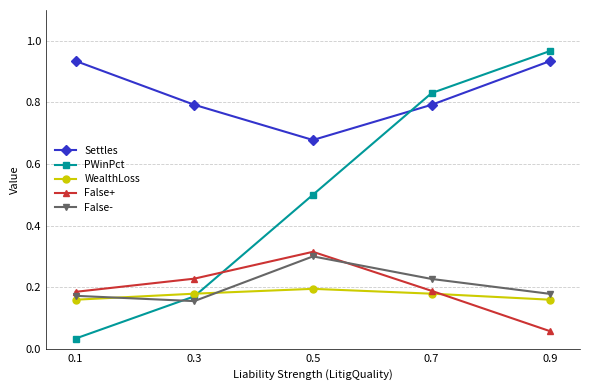

Which series has the widest spread of values?

PWinPct